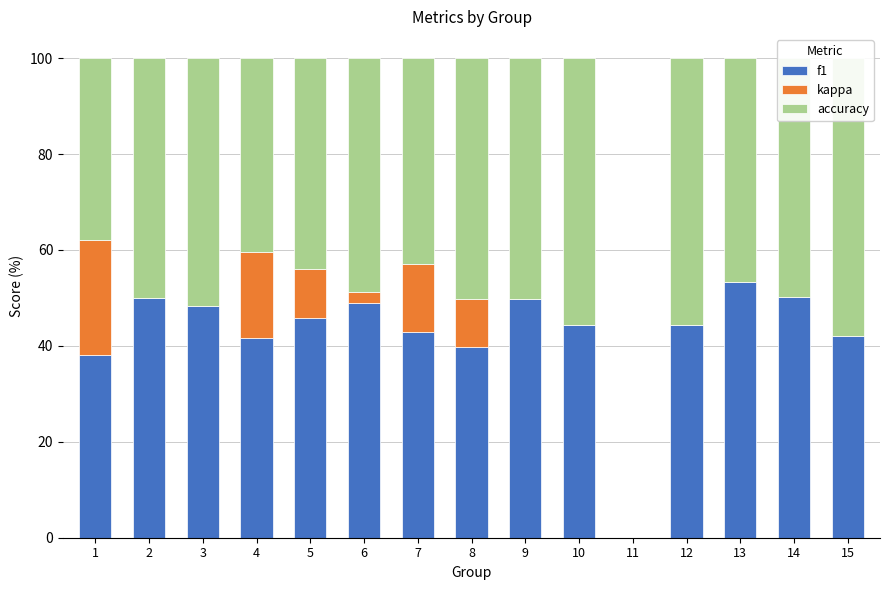

True or false: kappa has a value of 15.3 at 11.

False